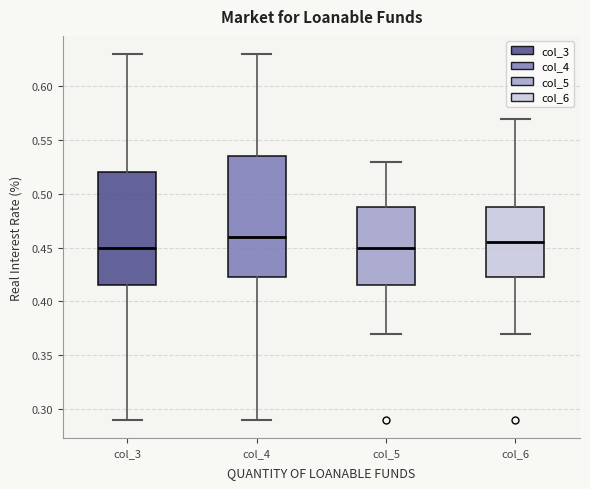

Comparing the boxes themselves (not the whiskers), which one is the tallest?

col_4